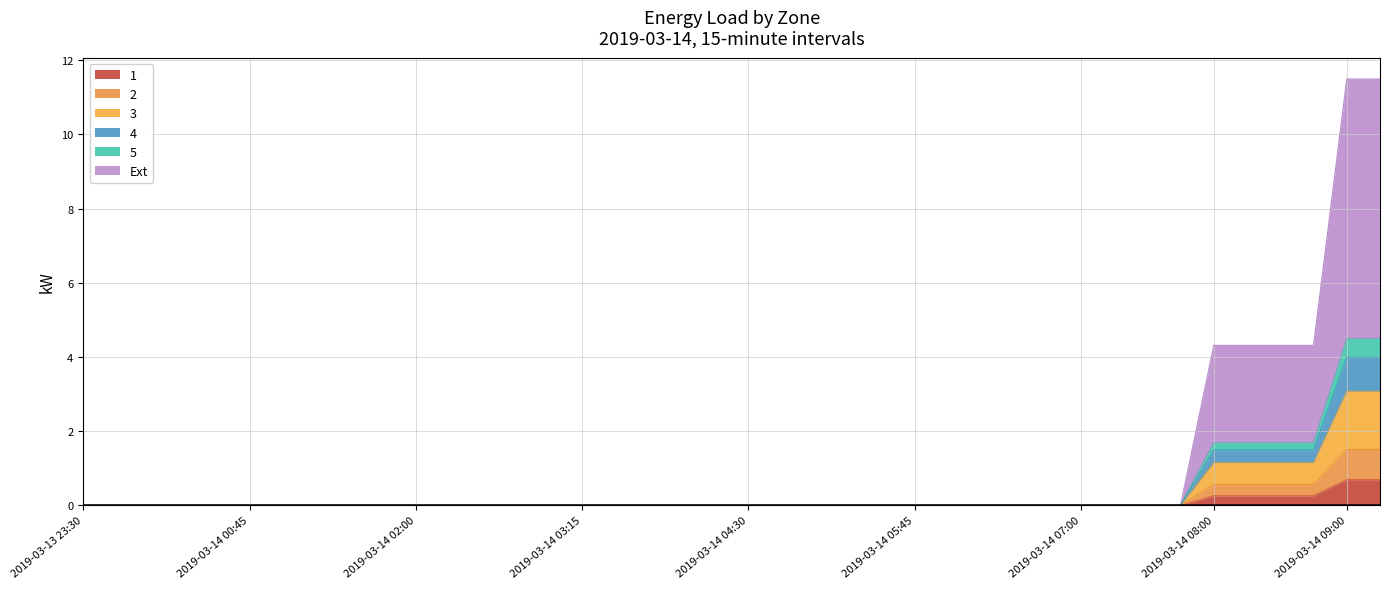

Between 2019-03-13 23:45 and 2019-03-14 02:00, which series saw the biggest shift?

1